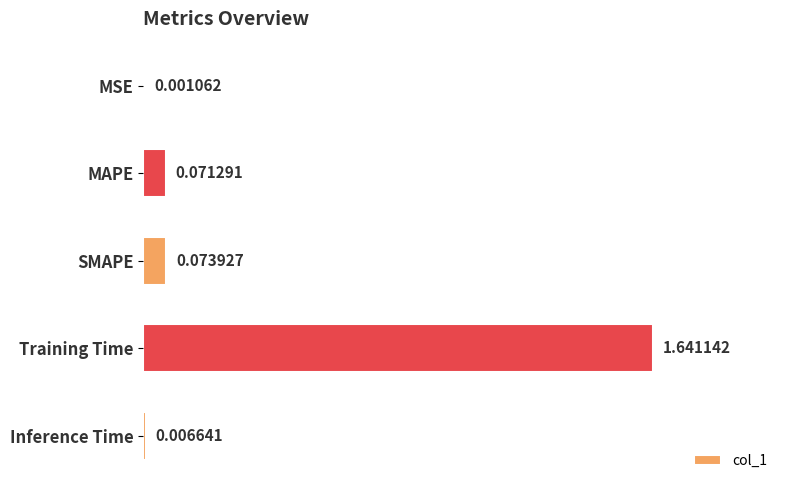

What is the average value?

0.4